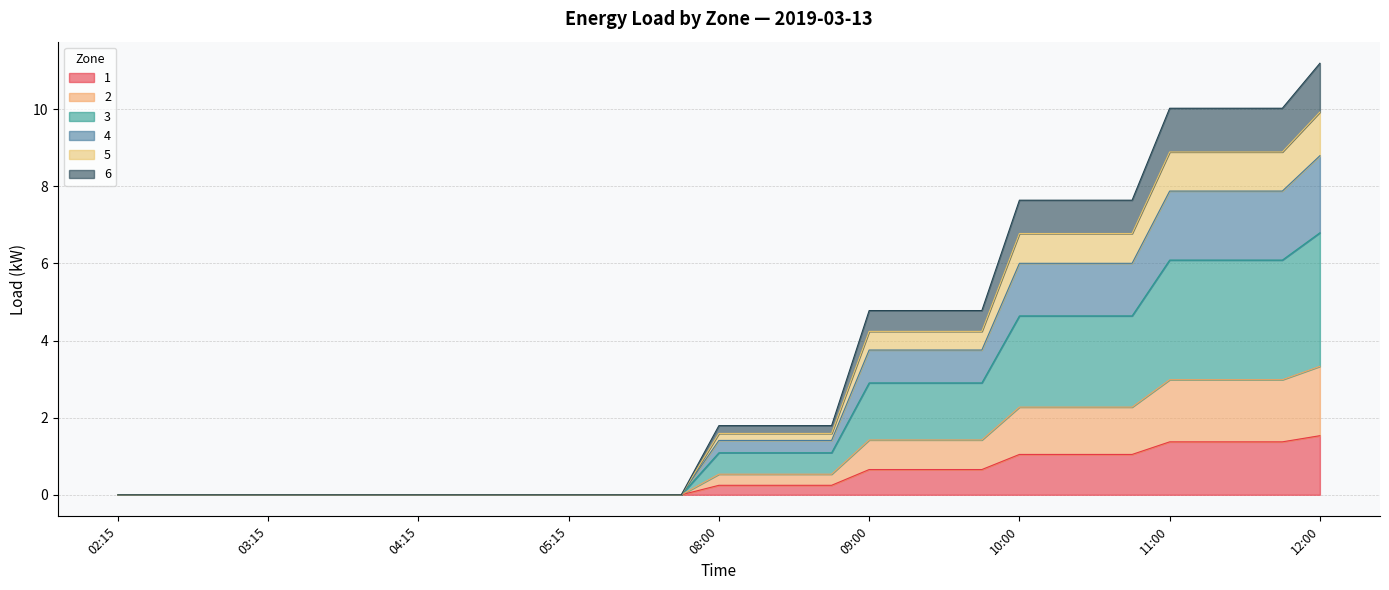

Where is 5 nearest to the value 4?

09:00